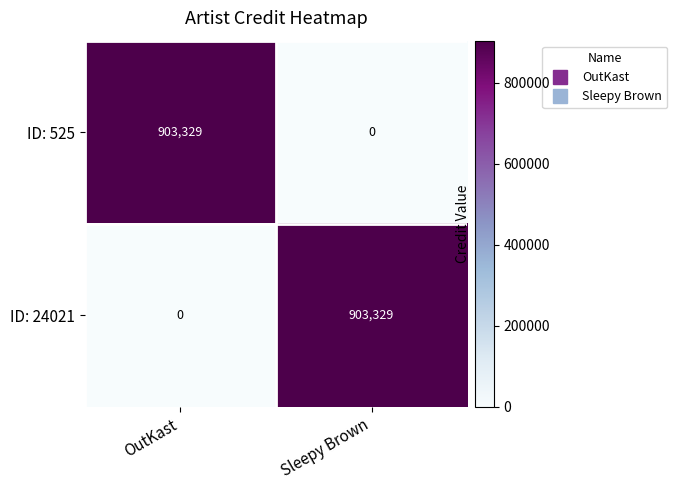

At which label is ID: 24021 closest to 451664?

OutKast